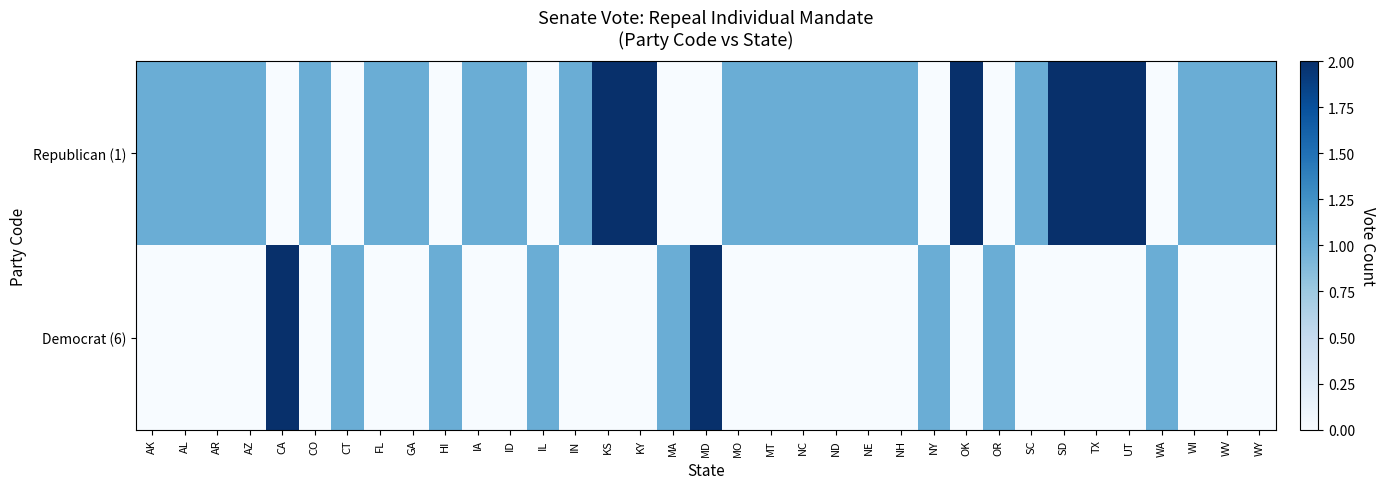

Which category has the lowest value in the Democrat (6) series?

AK